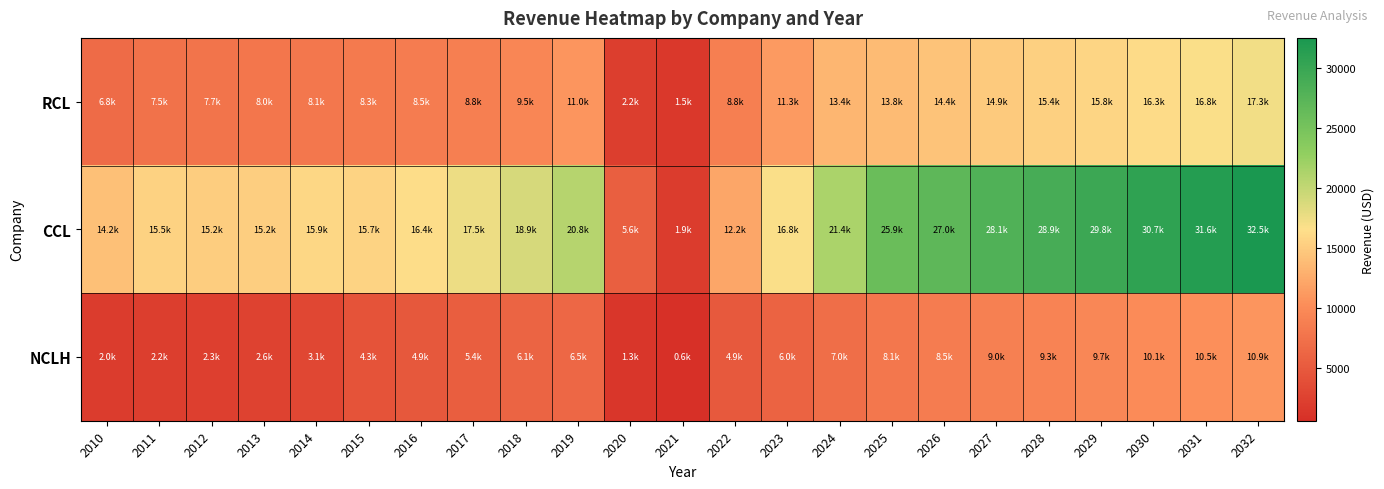

Which series has the widest spread of values?

CCL